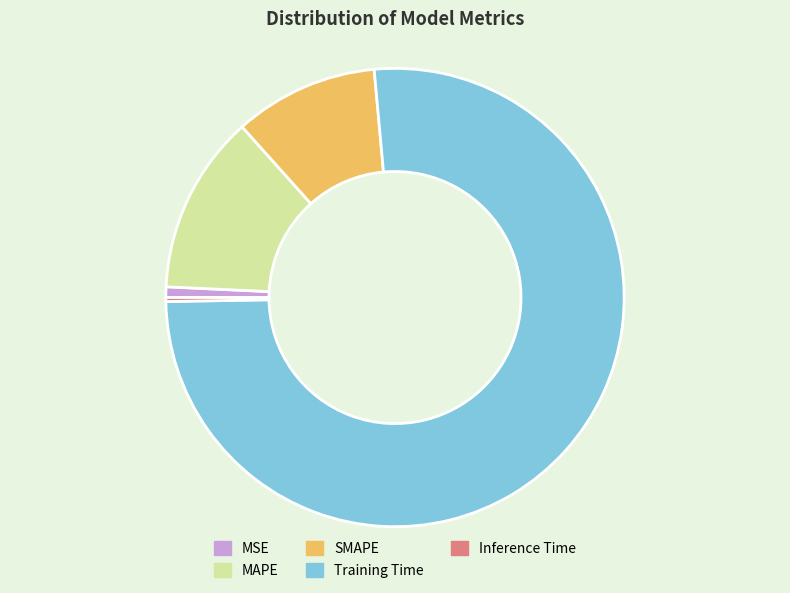

Which category accounts for the majority?

Training Time